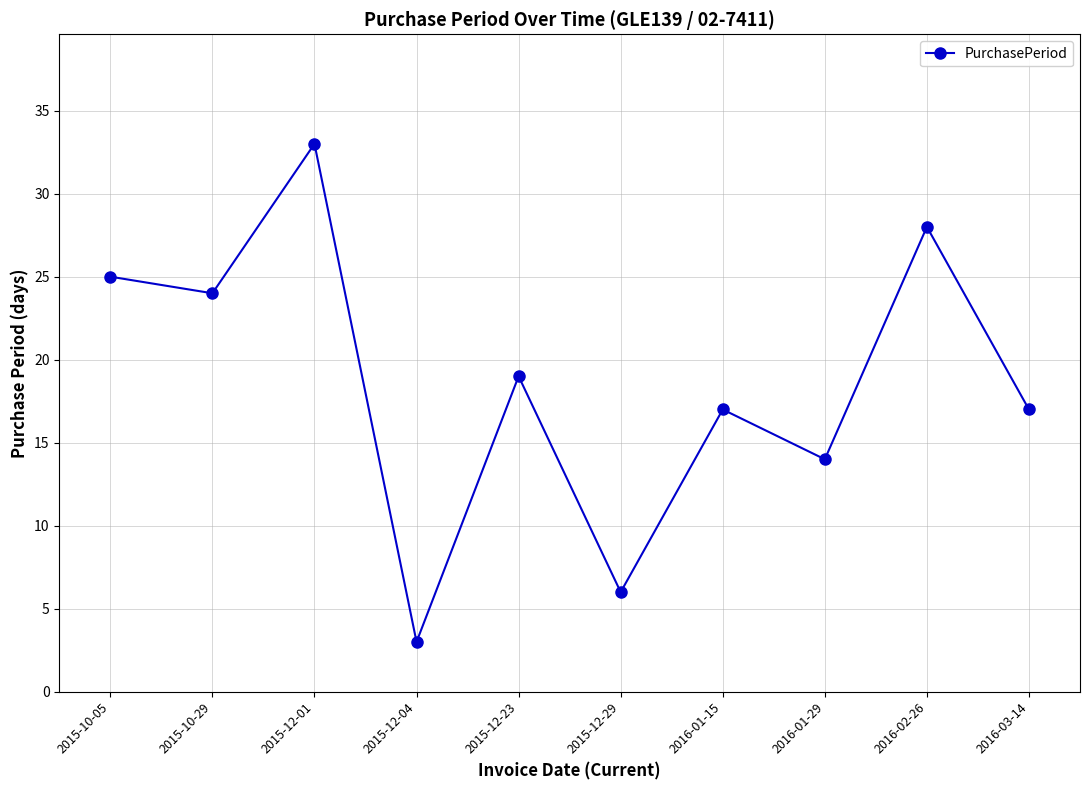

What is the sum of all values?

186